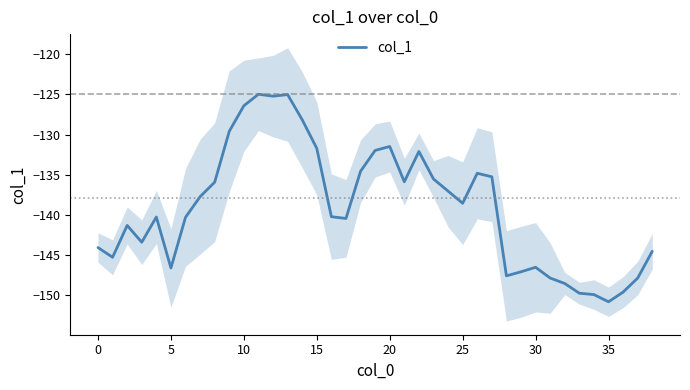

True or false: the data shows -197.7 at 31.

False